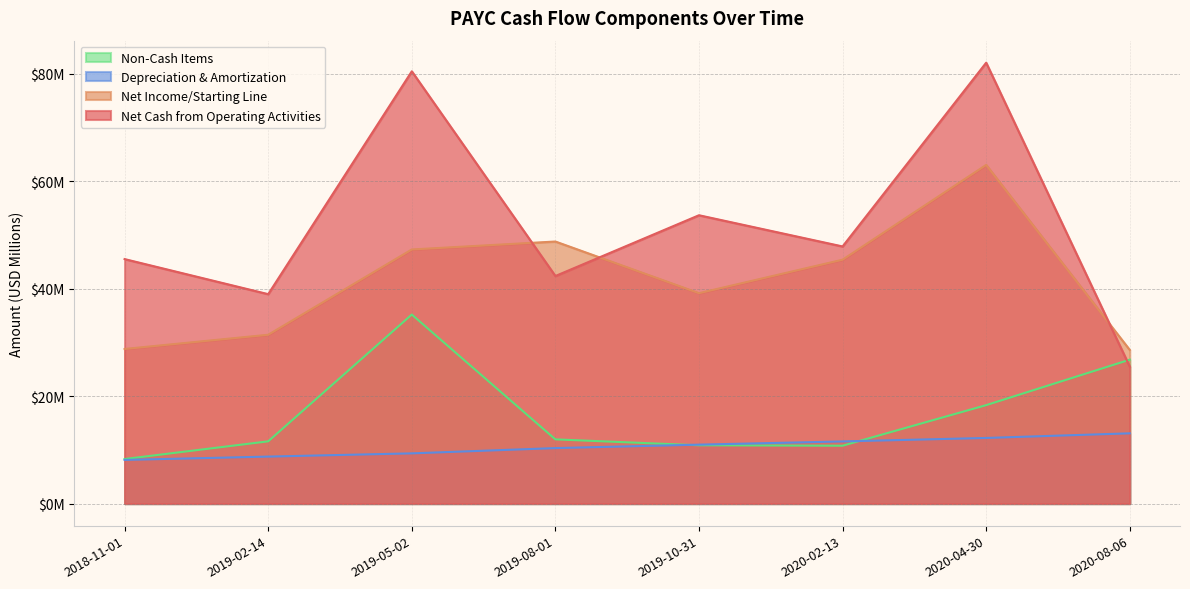

Which category has the highest value in the Net Income/Starting Line series?

2020-04-30